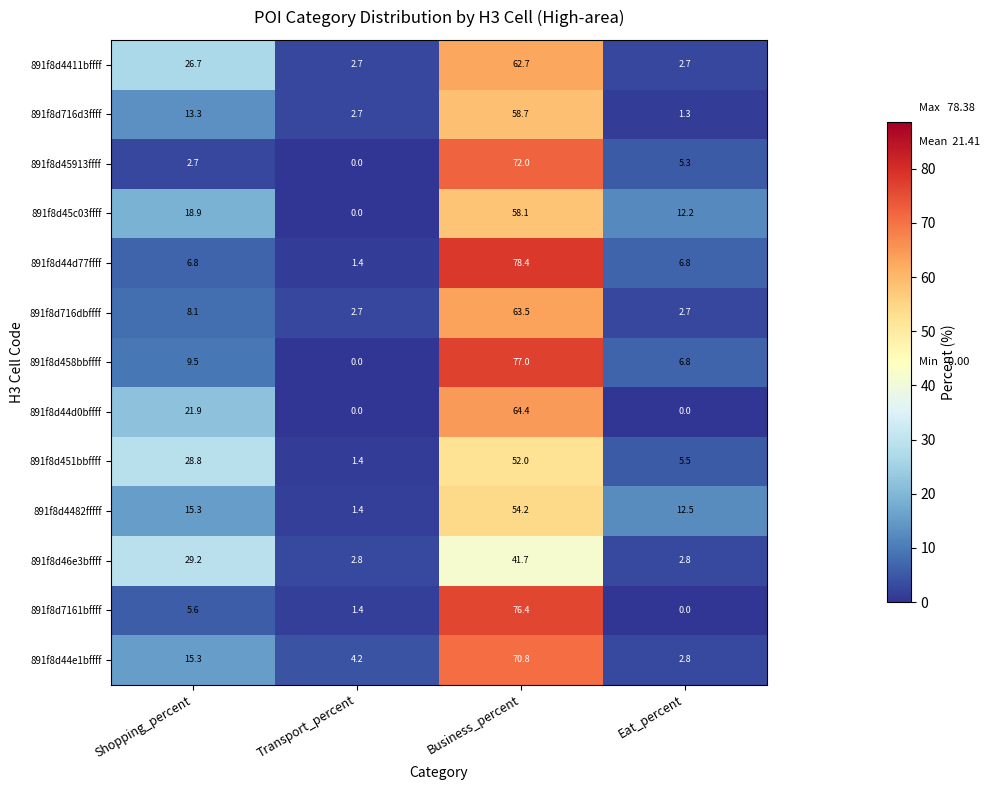

Rank the series by their maximum value, from lowest to highest.

891f8d46e3bffff, 891f8d451bbffff, 891f8d4482fffff, 891f8d45c03ffff, 891f8d716d3ffff, 891f8d4411bffff, 891f8d716dbffff, 891f8d44d0bffff, 891f8d44e1bffff, 891f8d45913ffff, 891f8d7161bffff, 891f8d458bbffff, 891f8d44d77ffff